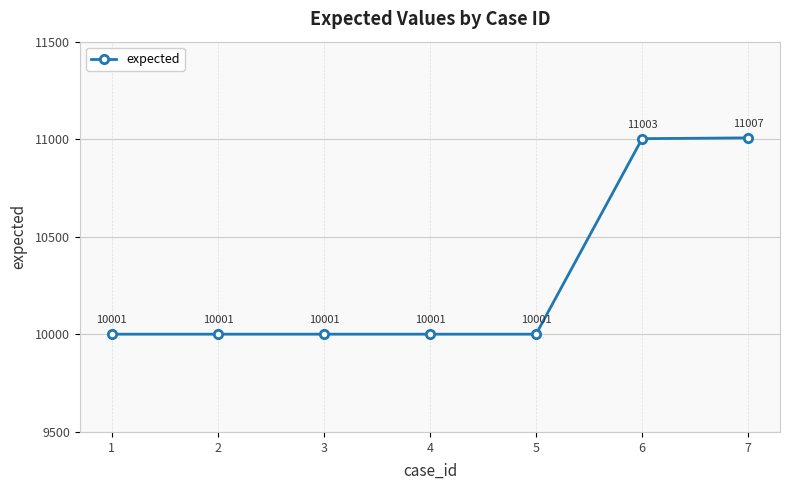

True or false: the data shows 10001 at 3.

True